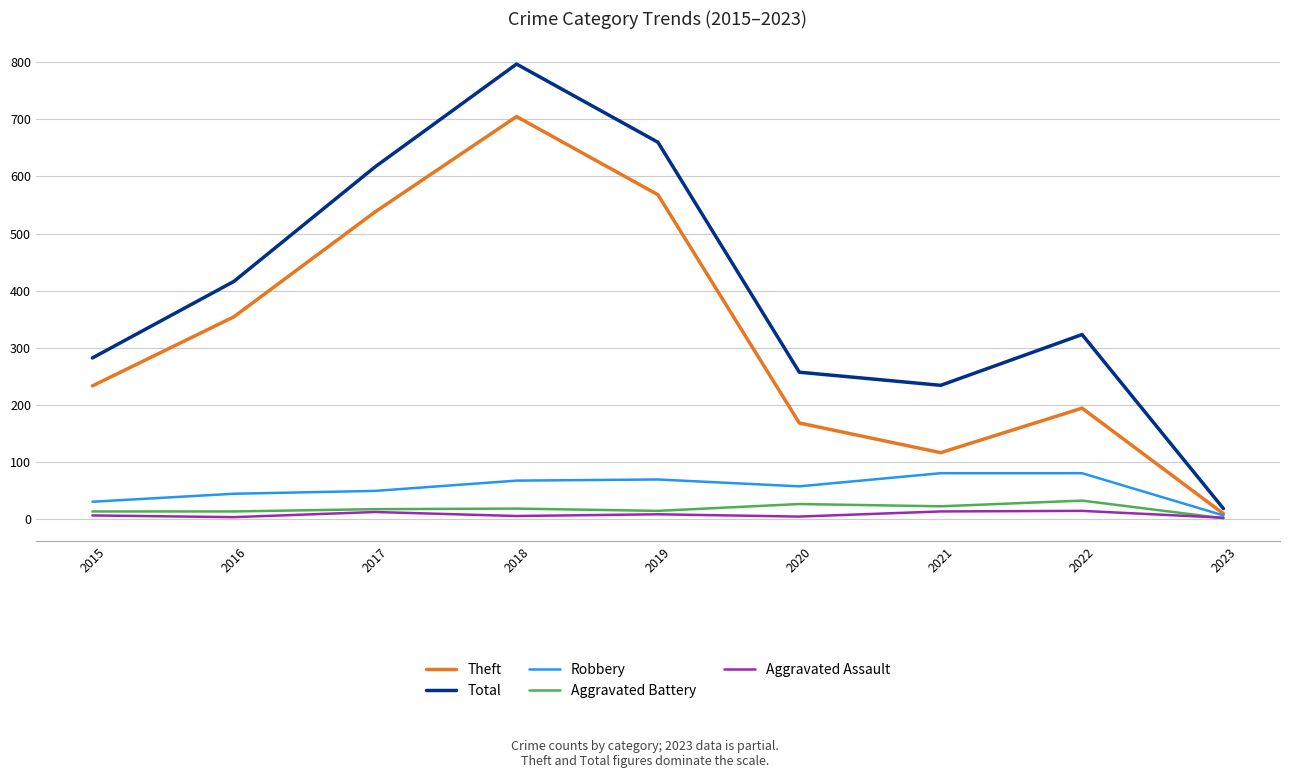

At which label does Robbery first exceed 57?

2018